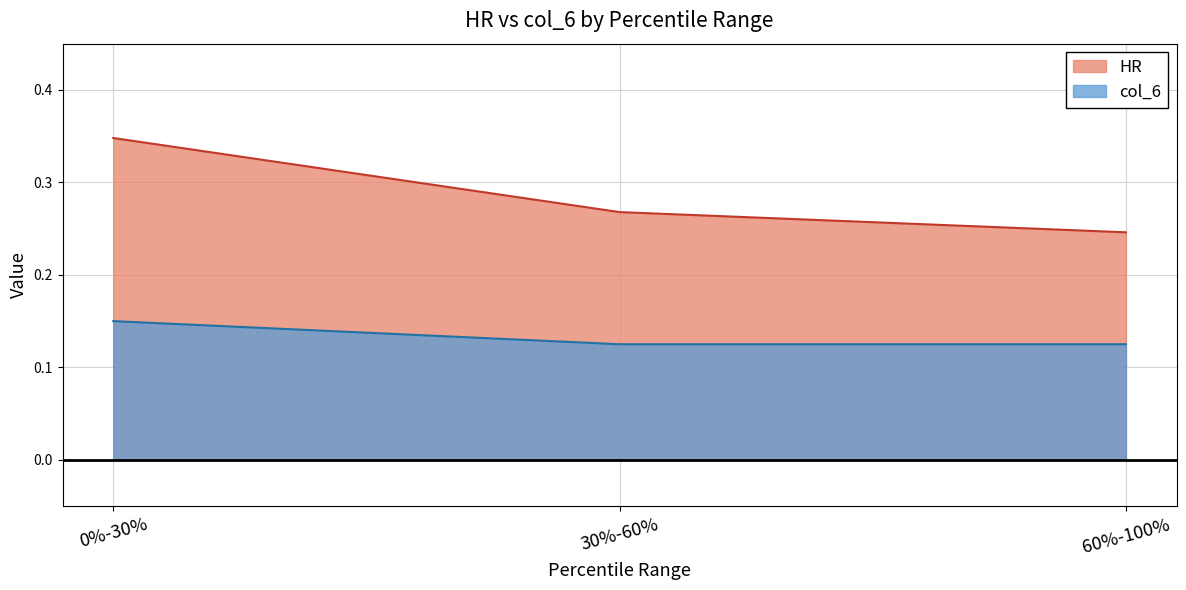

Rank the categories by value from lowest to highest.

30%-60%, 60%-100%, 0%-30%